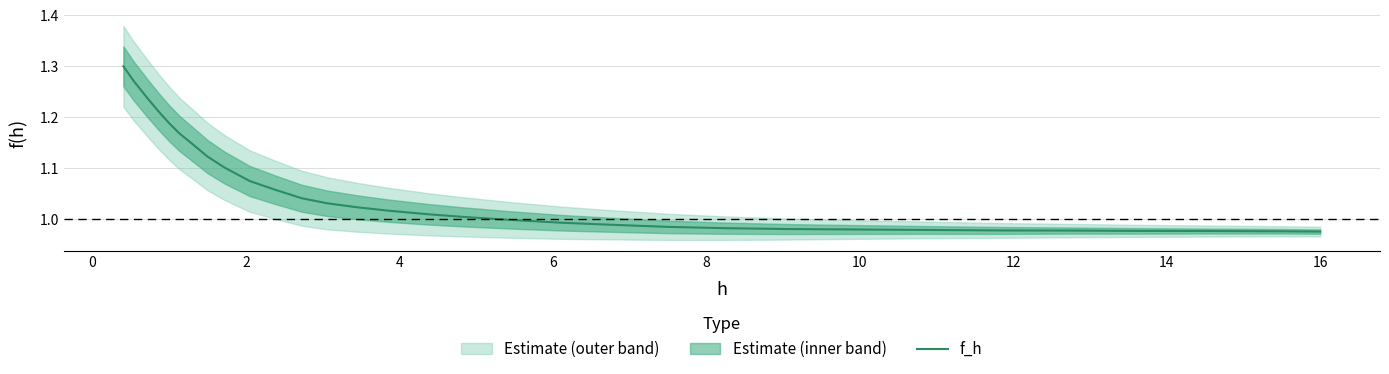

The value at 18 is 0.4. True or false?

False